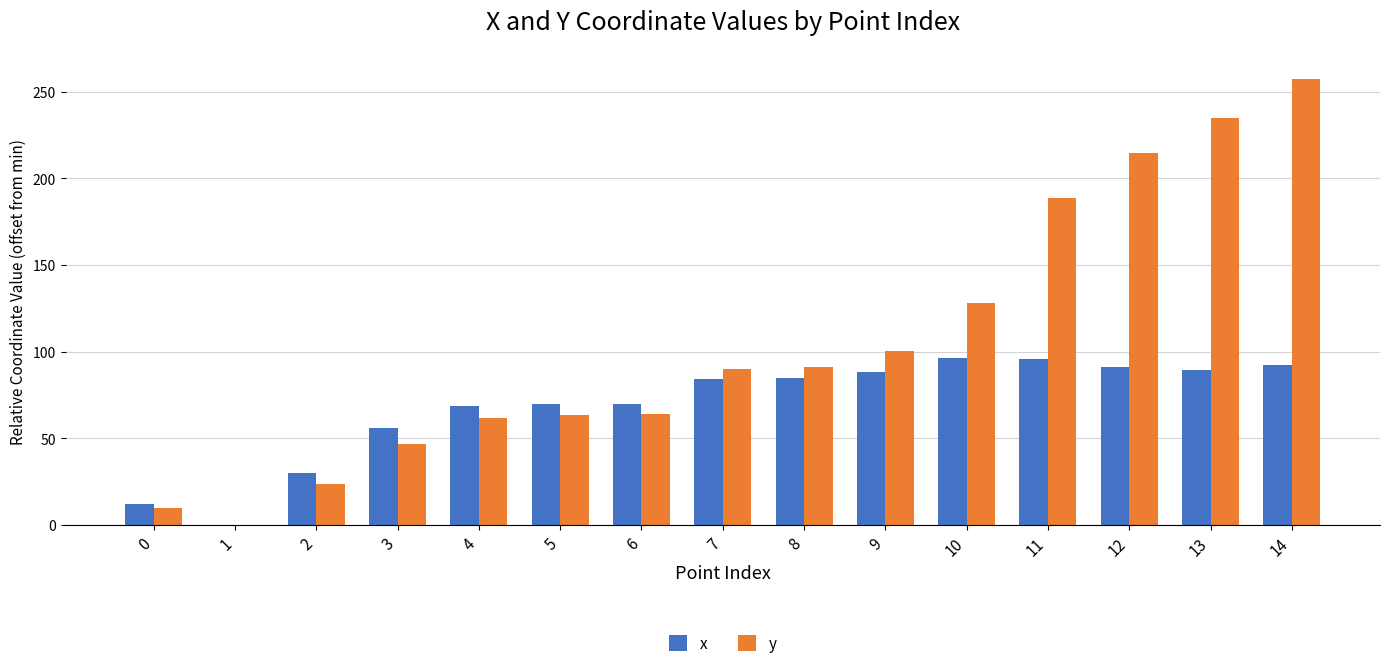

At which category does the chart reach its peak across all series?

14